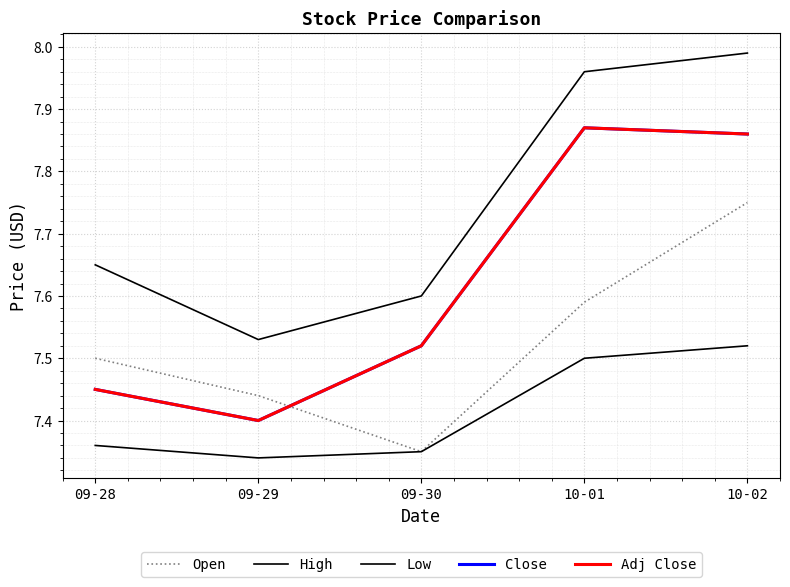

How many lines are shown in the chart?

5